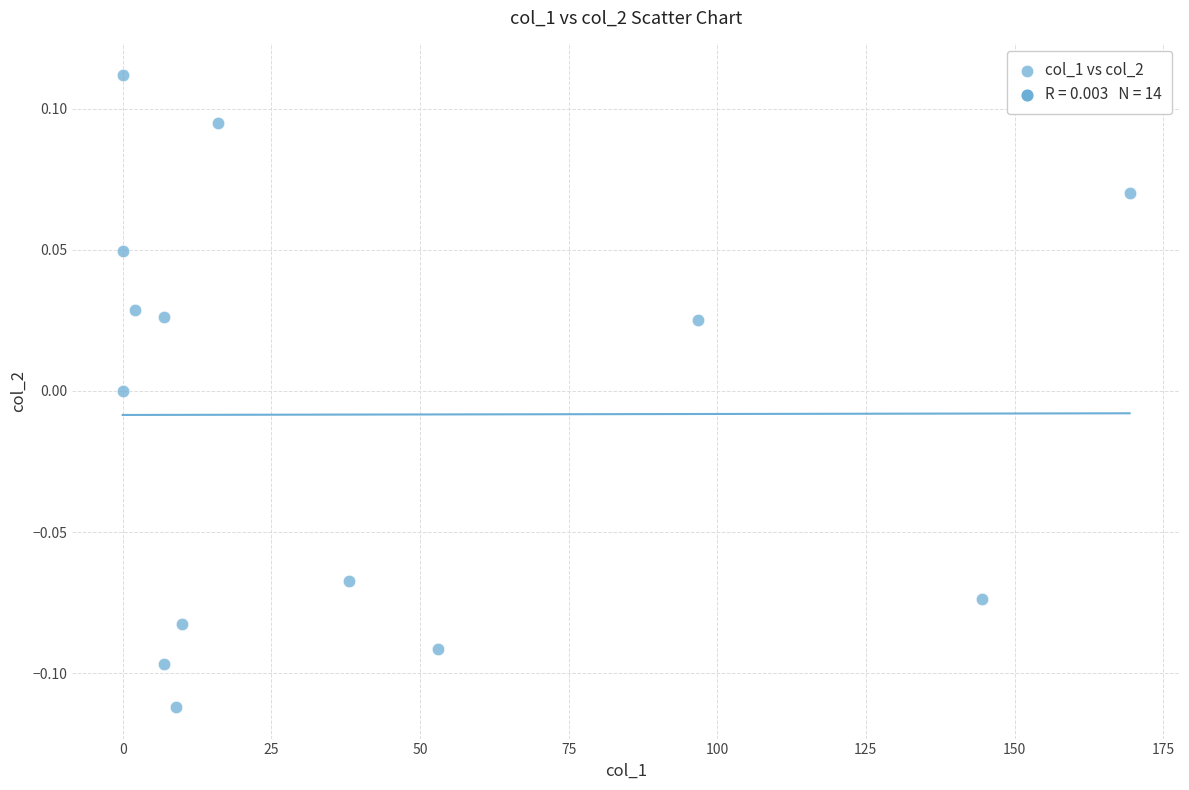

What is the range of X values (max minus min)?

169.4